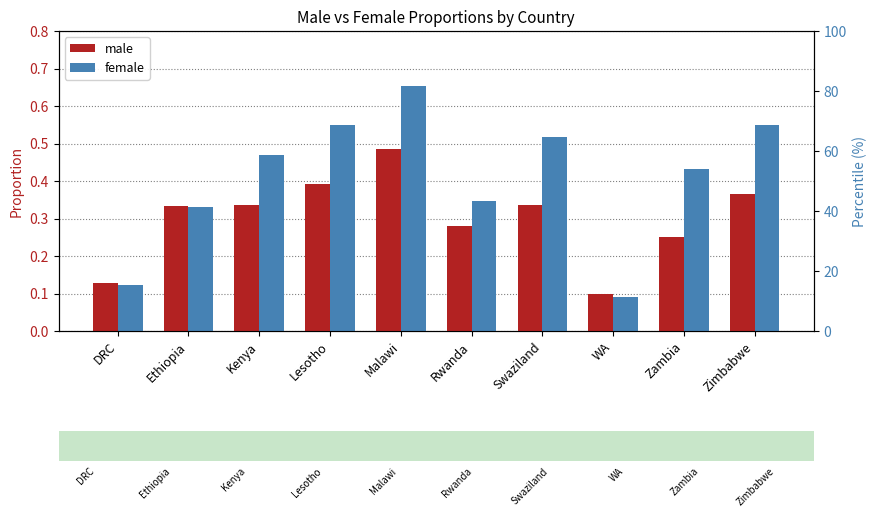

Reading left to right, transcribe all the data shown in this chart.

male: DRC=0.1	Ethiopia=0.3	Kenya=0.3	Lesotho=0.4	Malawi=0.5	Rwanda=0.3	Swaziland=0.3	WA=0.1	Zambia=0.3	Zimbabwe=0.4
female: DRC=0.1	Ethiopia=0.3	Kenya=0.5	Lesotho=0.5	Malawi=0.7	Rwanda=0.3	Swaziland=0.5	WA=0.1	Zambia=0.4	Zimbabwe=0.5